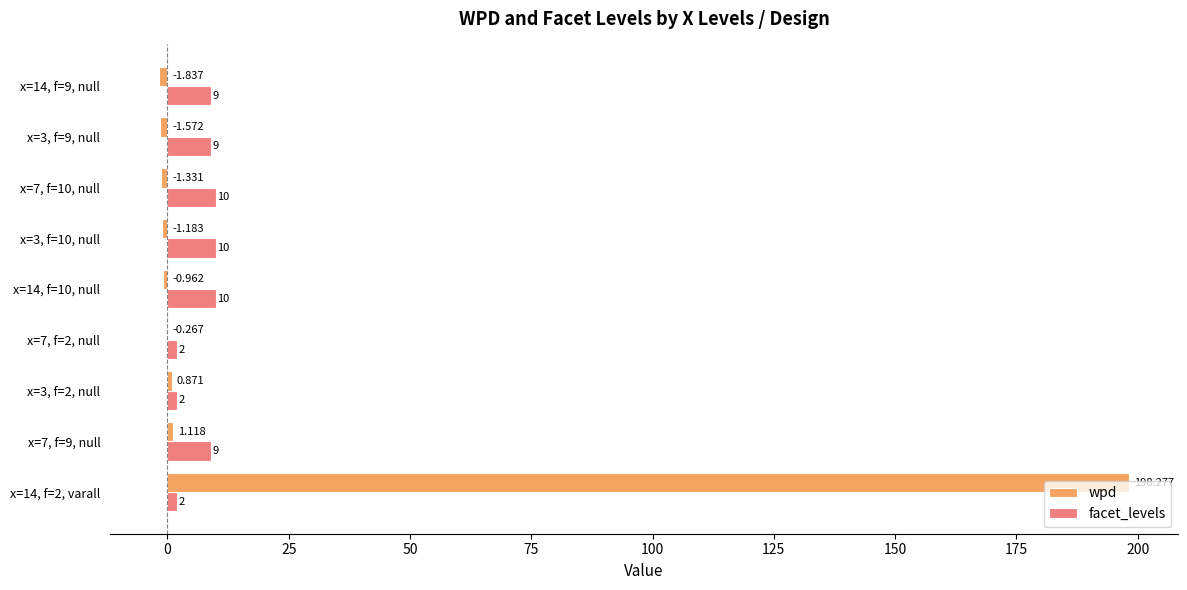

Which series changed the most between x=14, f=2, varall and x=7, f=2, null?

wpd